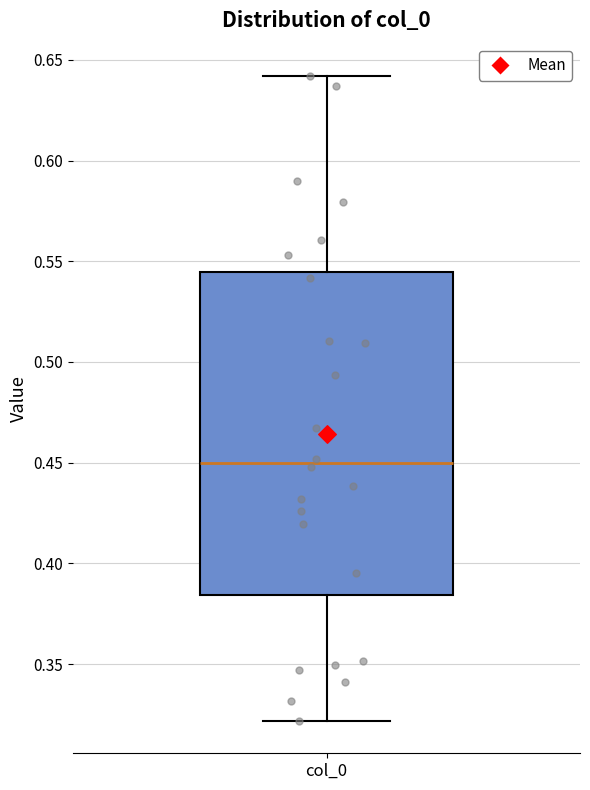

Transcribe this box plot: give where the median line is, the range the box spans, and where the two whiskers end, as read against the y-axis. The values are not printed on the chart, so give them approximately, as read against the axis.

median 0.450, box 0.385 to 0.545, whiskers 0.320 to 0.640